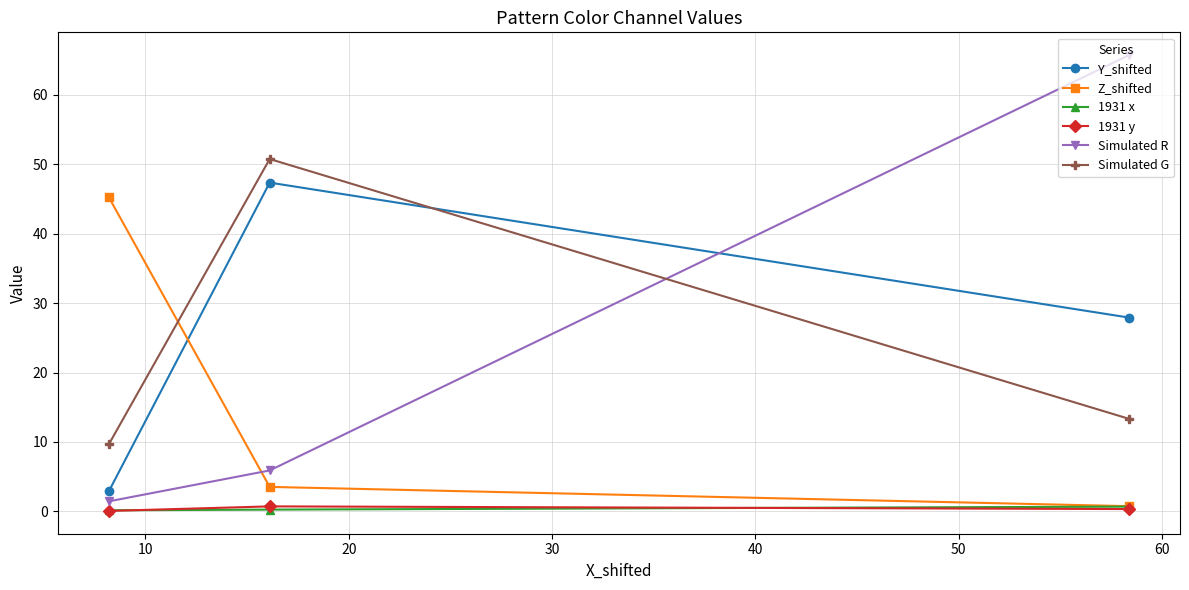

What is the sum of all 1931 y values?

1.1